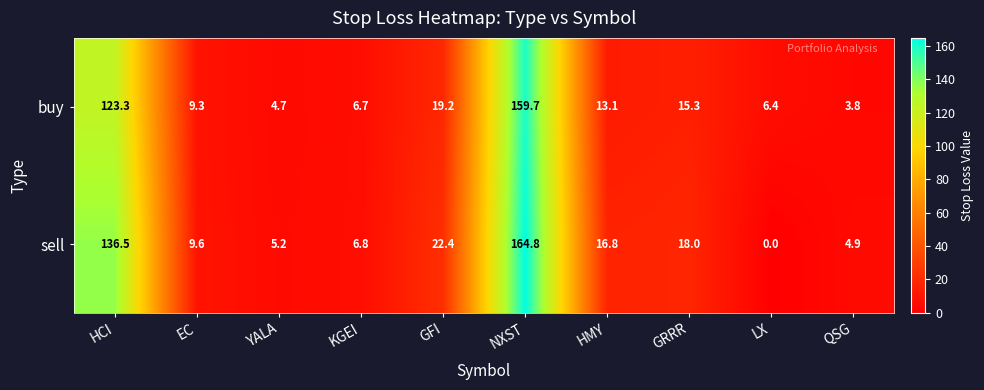

How many data points does each series have?

10